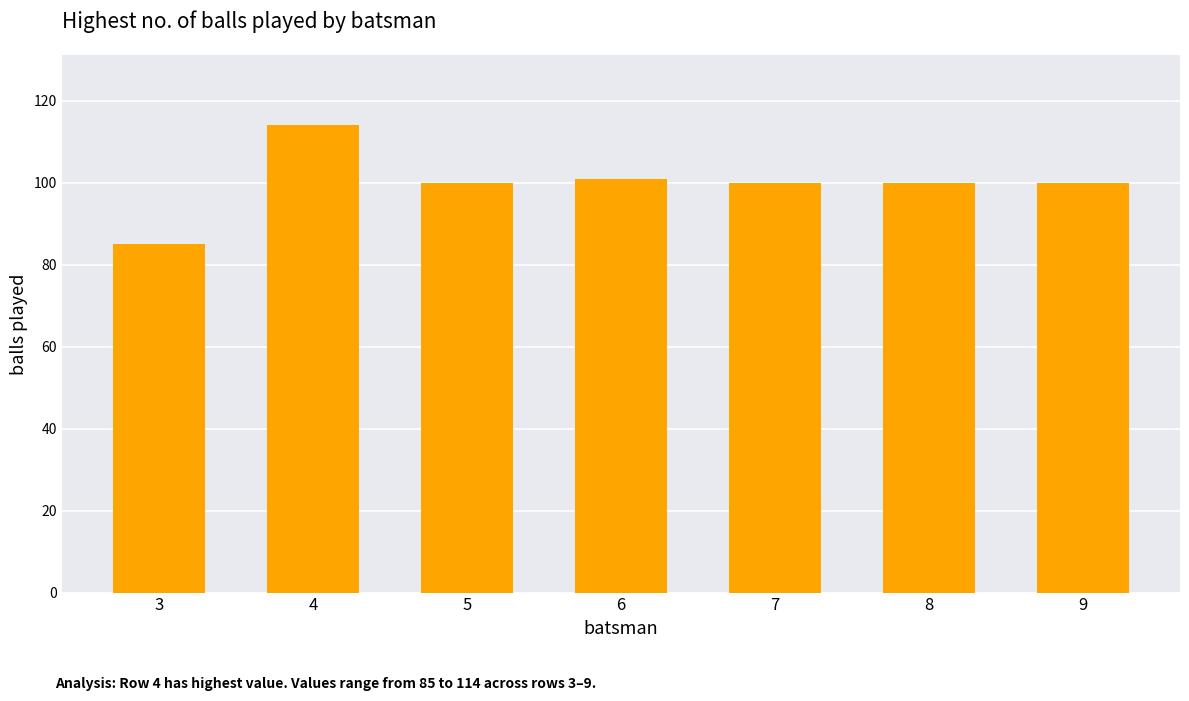

What is the change in value from 4 to 6?

-13